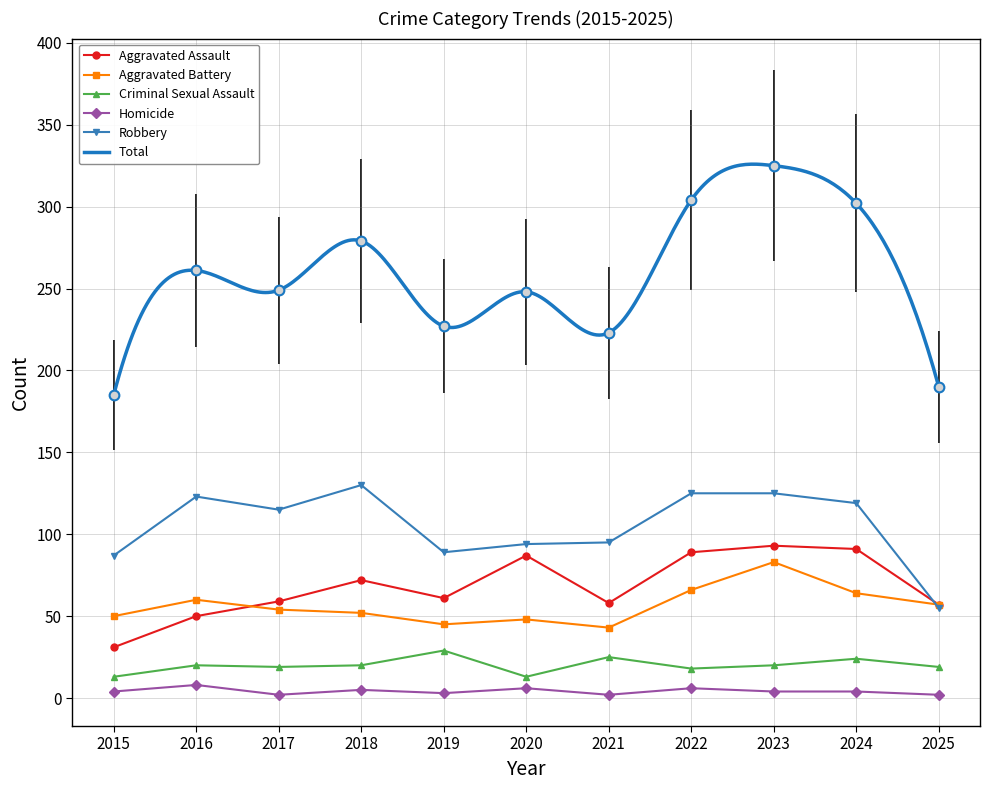

At which category does the chart reach its peak across all series?

2023